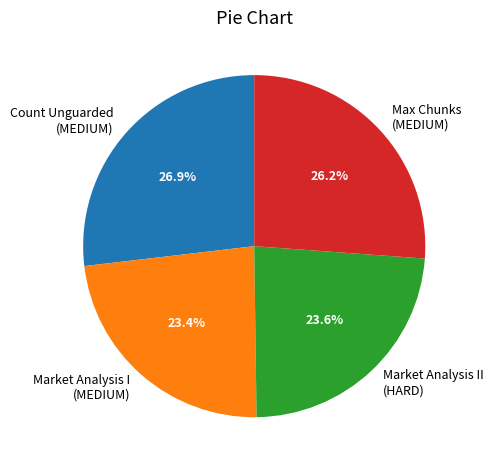

How many slices are in this pie chart?

4